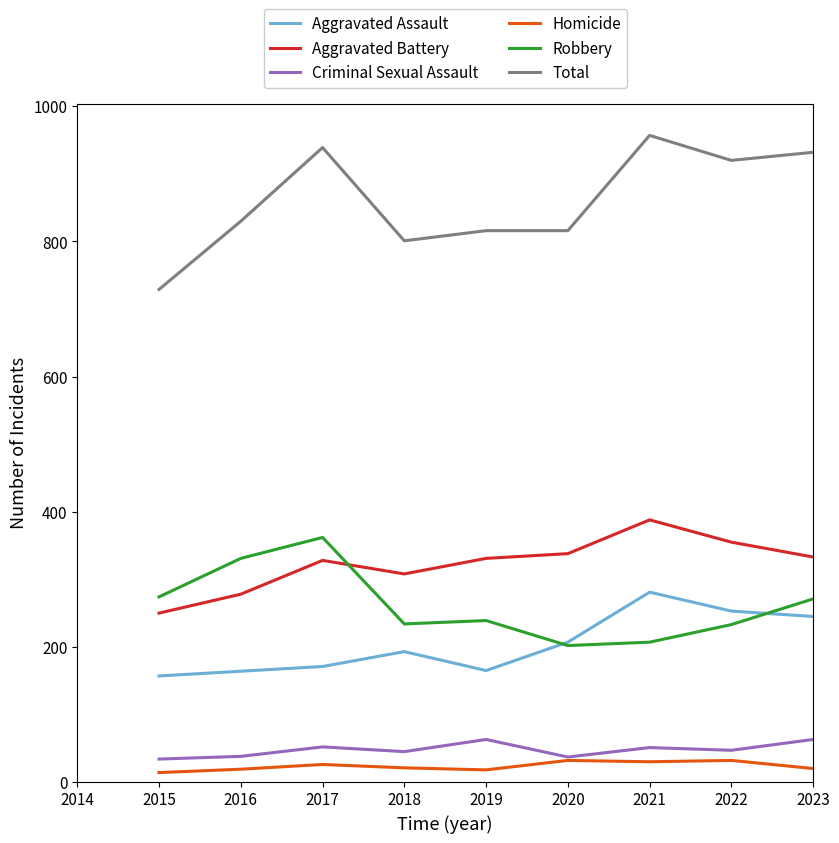

In Robbery, how many points are lower than both neighbors (excluding endpoints)?

2